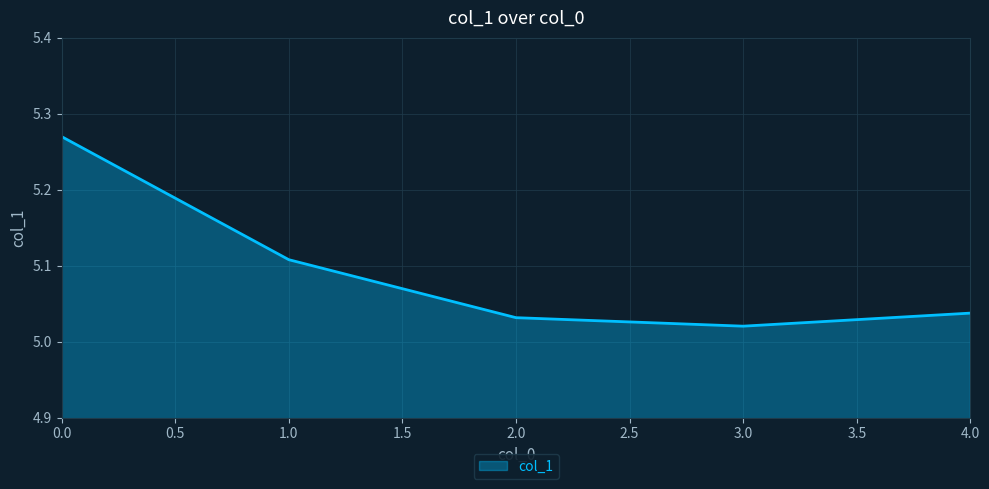

Between 3.0 and 1.0, which is larger?

1.0